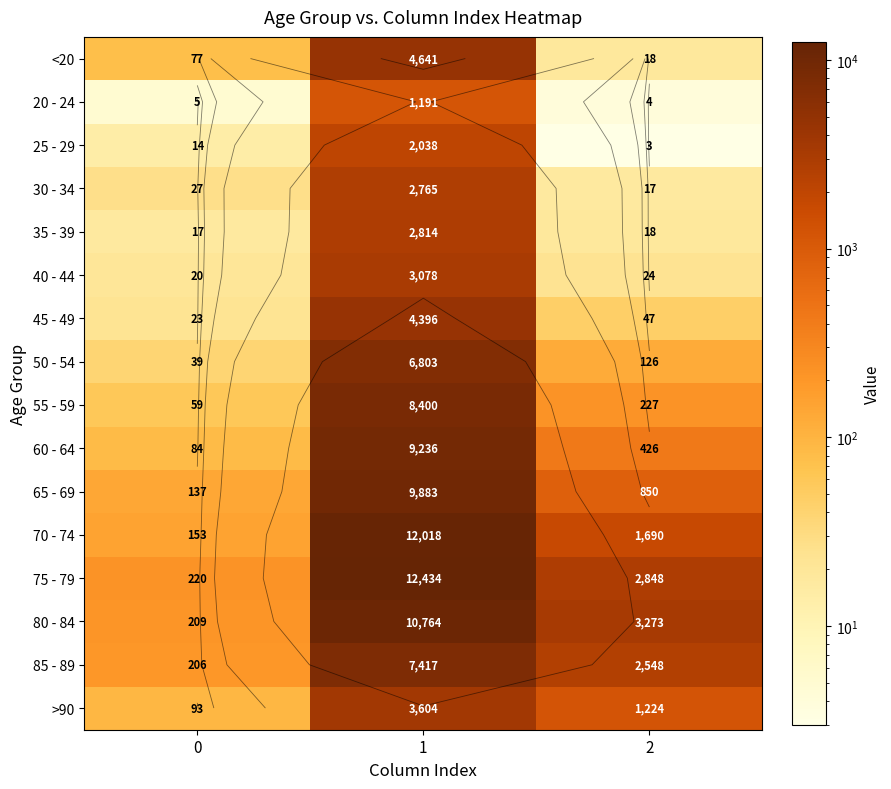

Which series has the widest spread of values?

75 - 79